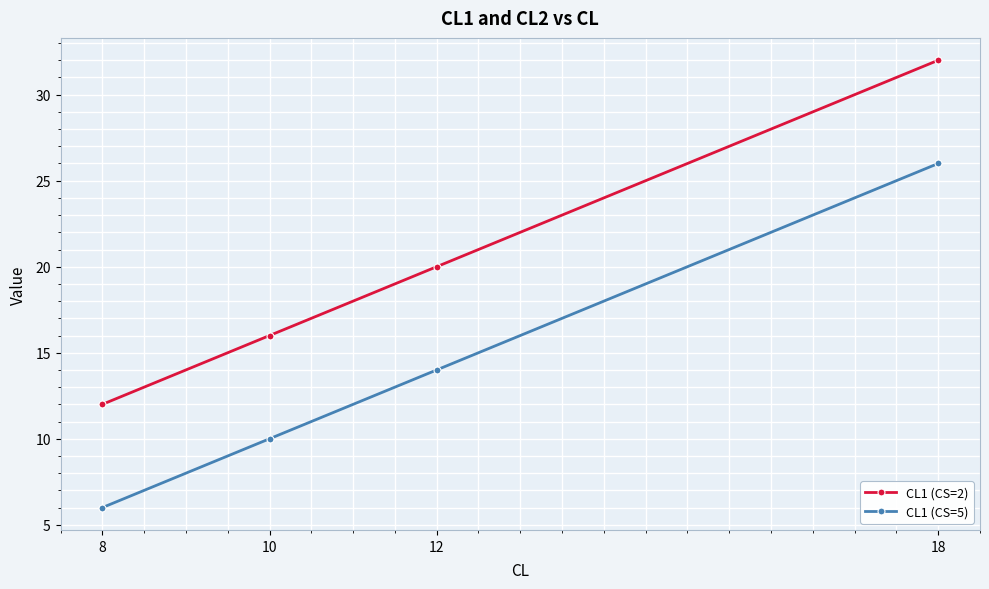

What is the difference between the second highest and second lowest values in the CL1 (CS=5) series?

4